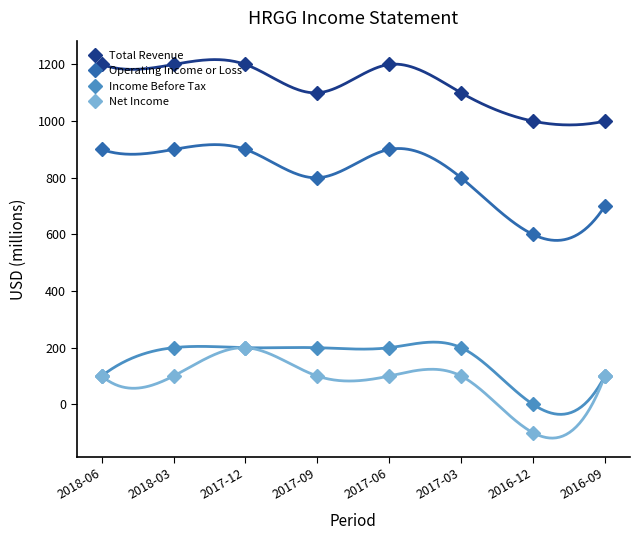

The Income Before Tax series shows 100 at 2016-09. True or false?

True